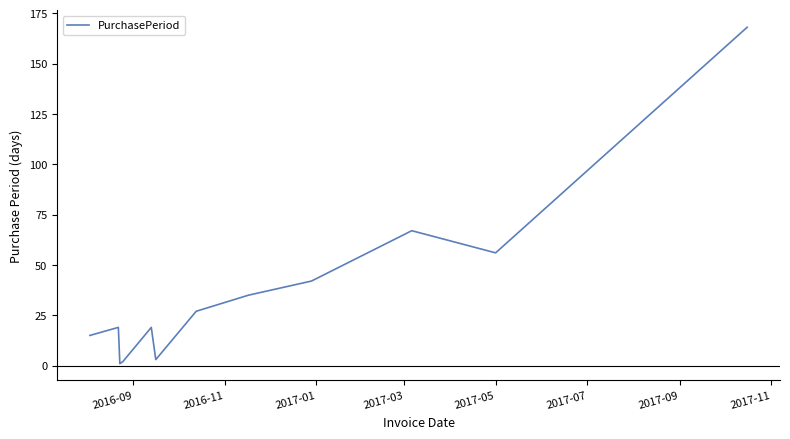

What is the difference between the maximum and minimum values?

167